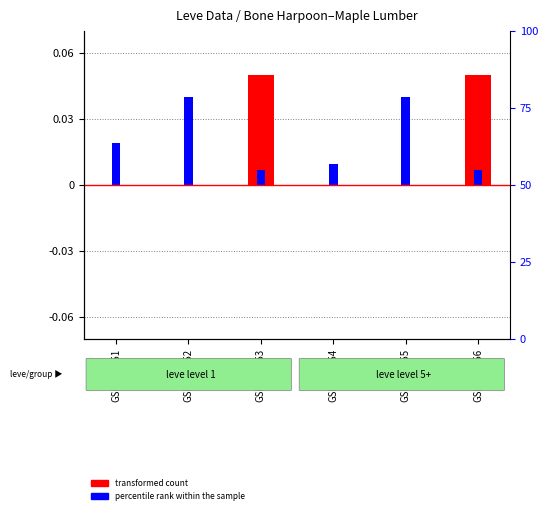

How many bars are there in total?

12